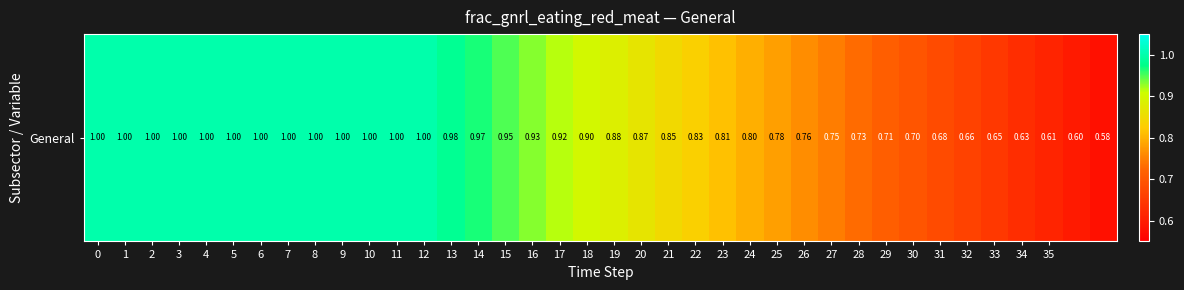

Rank the categories by value from highest to lowest.

0, 1, 2, 3, 4, 5, 6, 7, 8, 9, 10, 11, 12, 13, 14, 15, 16, 17, 18, 19, 20, 21, 22, 23, 24, 25, 26, 27, 28, 29, 30, 31, 32, 33, 34, 35, 36, 37